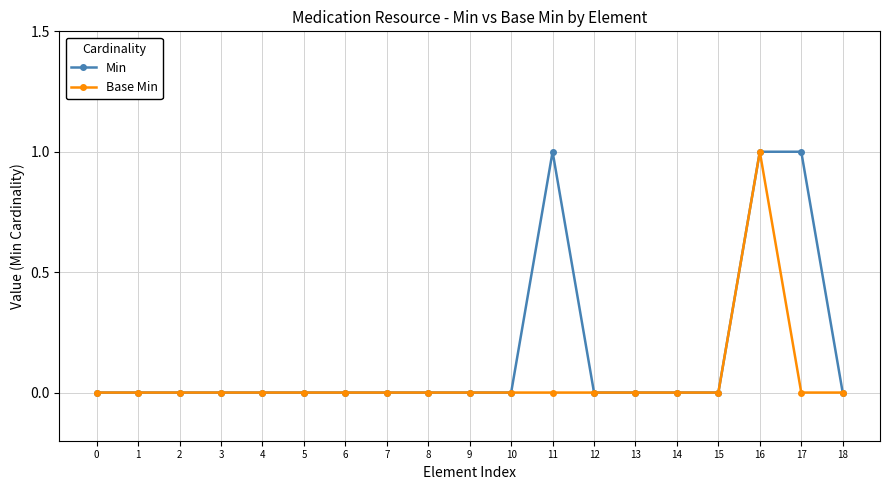

Which category has the highest value in the Base Min series?

16